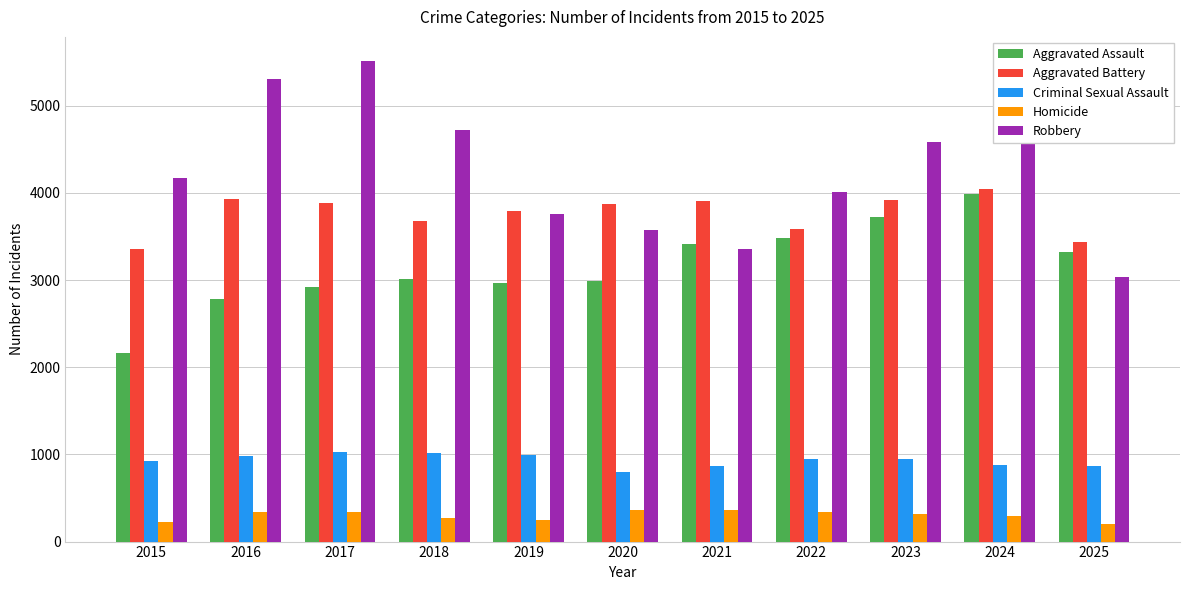

Which category has the highest value across all series?

2017